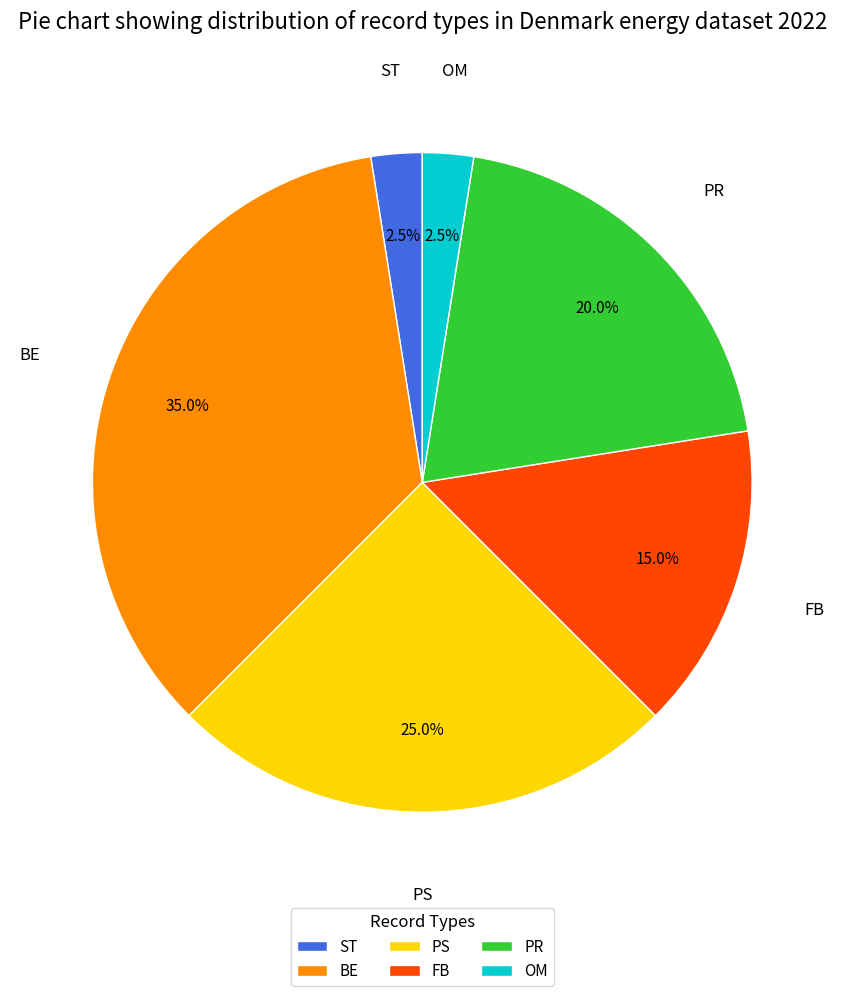

To the nearest percent, what is the average slice percentage?

17%